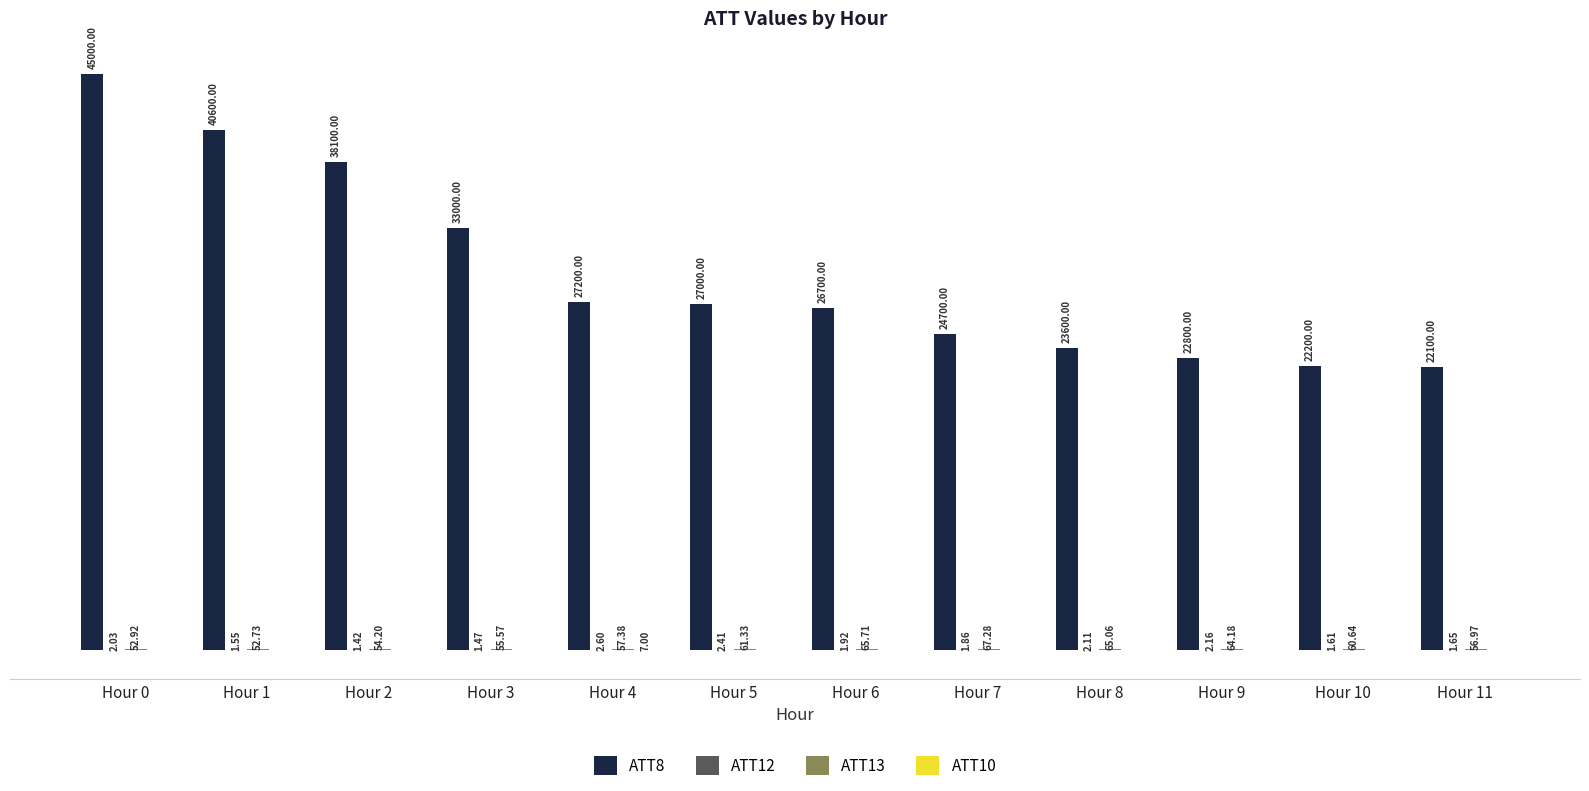

Which series changed the most between Hour 3 and Hour 11?

ATT8